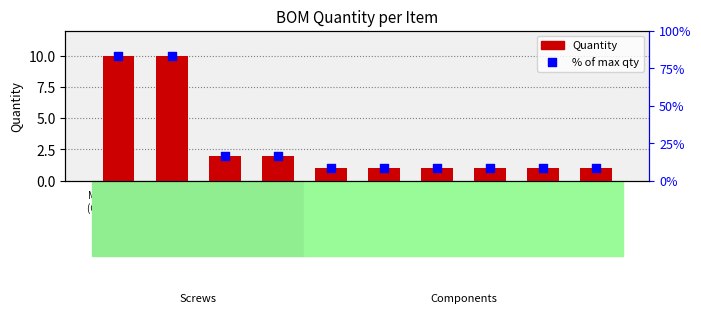

Is the value of Quantity at M2x0.4x3mm
(UDB Screws) greater than the value of % of max qty at Plate
(1.2mm)?

Yes